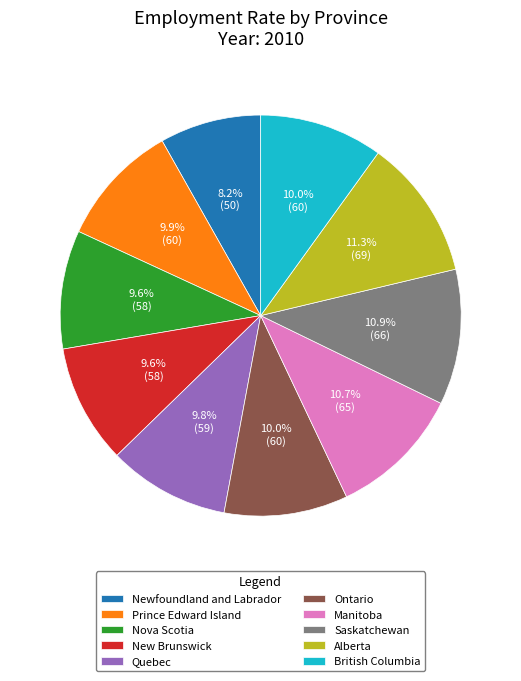

The British Columbia slice represents 1% of the pie. True or false?

False